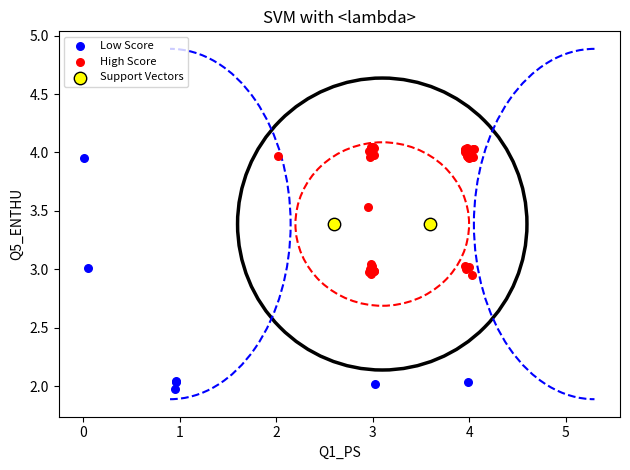

What are all the series names shown in the legend?

Low Score, High Score, Support Vectors